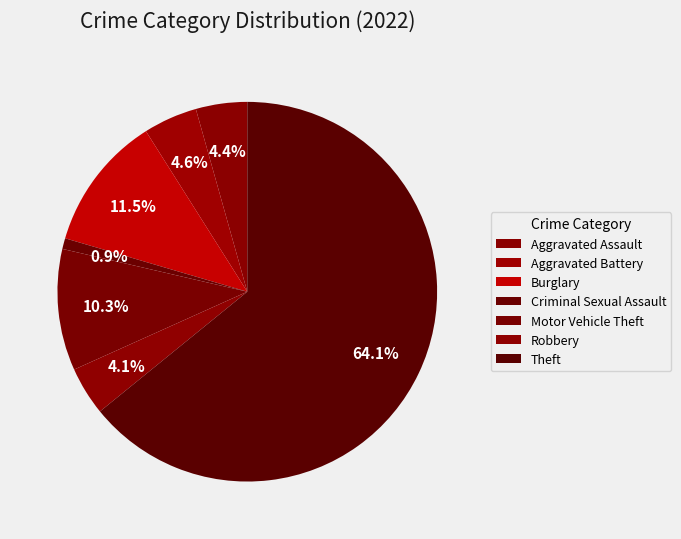

Does any single category account for the majority?

Yes